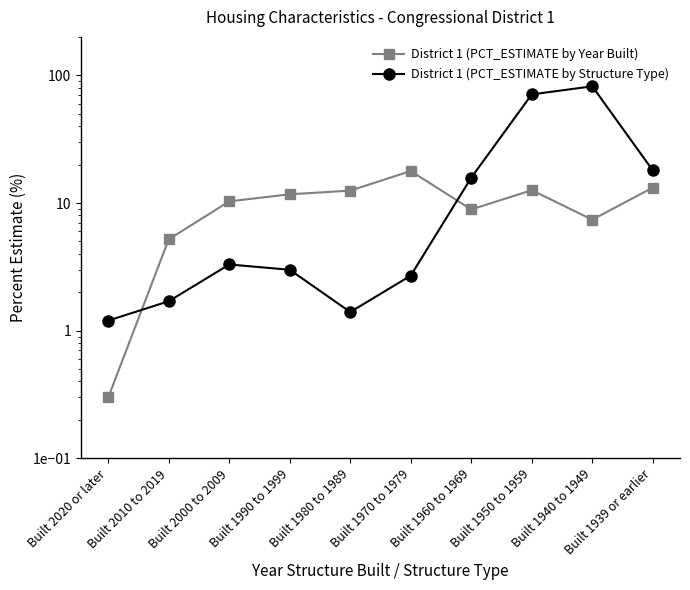

How many values in the District 1 (PCT_ESTIMATE by Structure Type) series exceed 3?

5